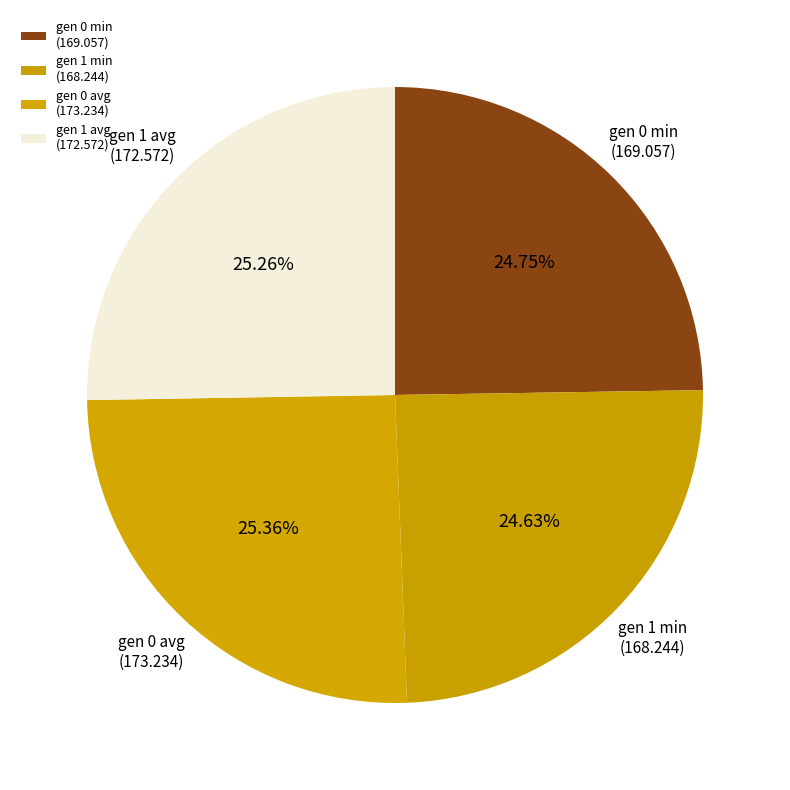

How many segments does this pie chart have?

4